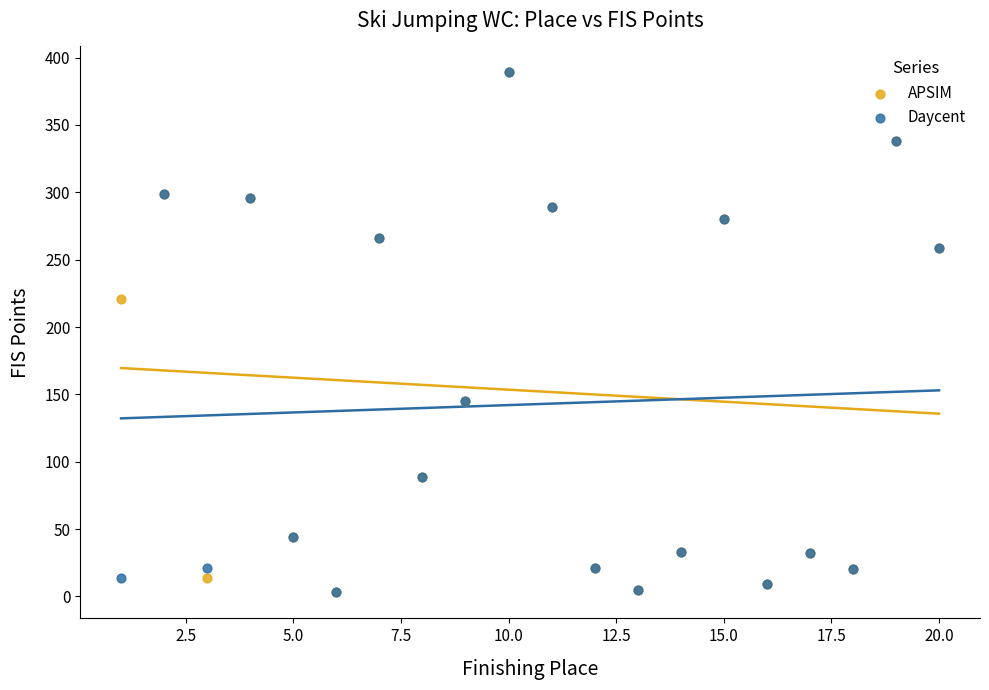

In the Daycent series, what Y value is closest to 196?

145